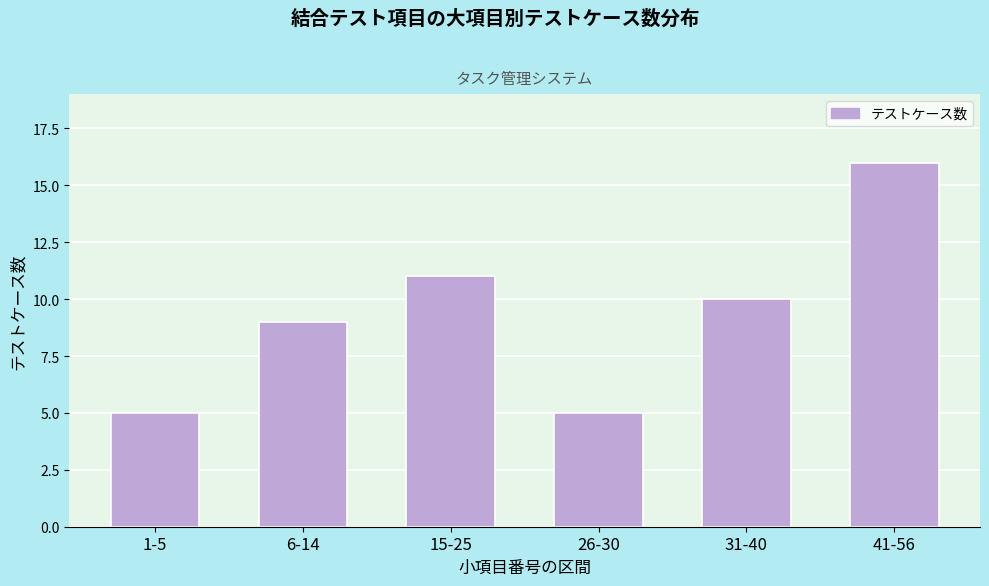

Reading left to right, transcribe all the data shown in this chart.

5	9	11	5	10	16